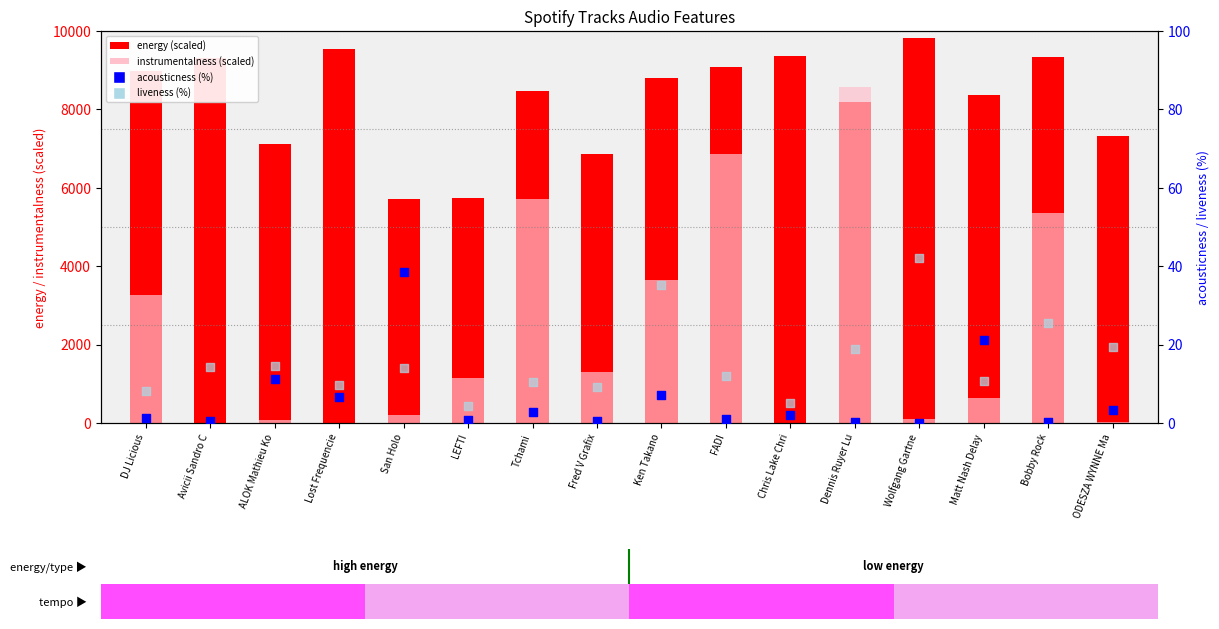

Which series reaches the minimum Y coordinate?

acousticness (scaled %)